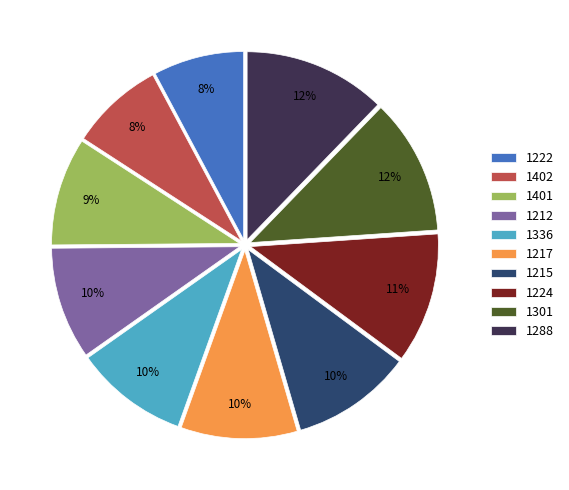

The 1217 slice represents 10% of the pie. True or false?

True